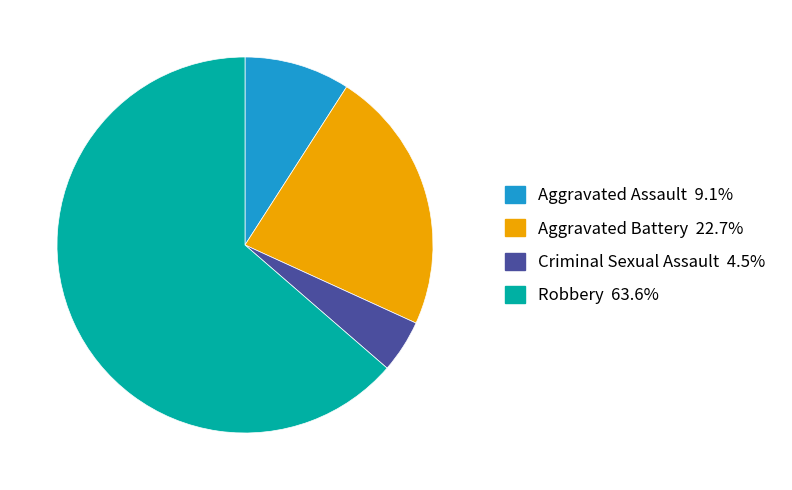

What is the majority slice?

Robbery